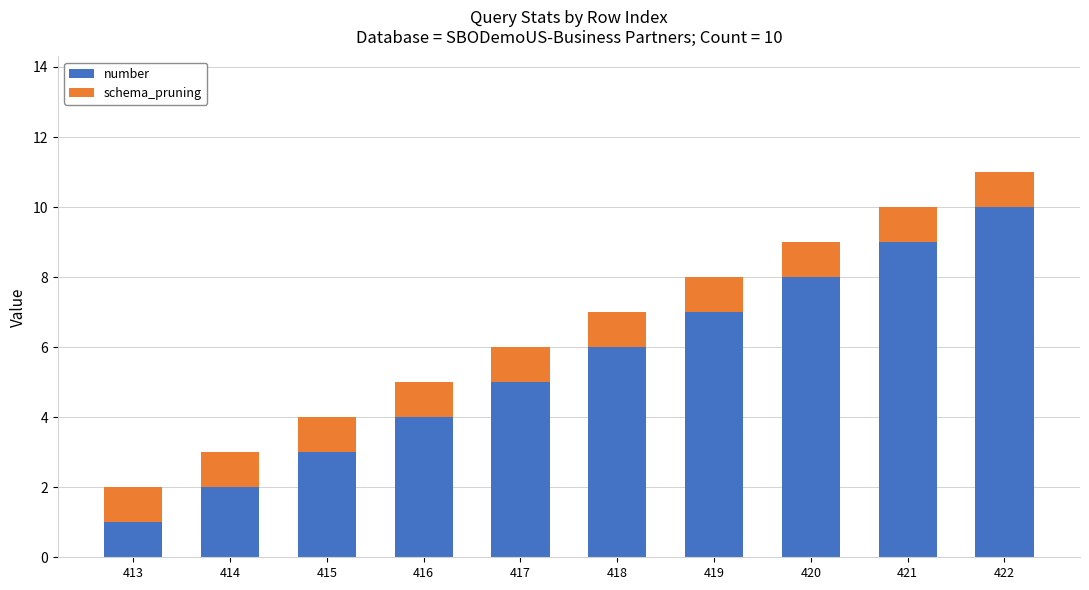

What is the difference between the maximum and minimum values in the number series?

9